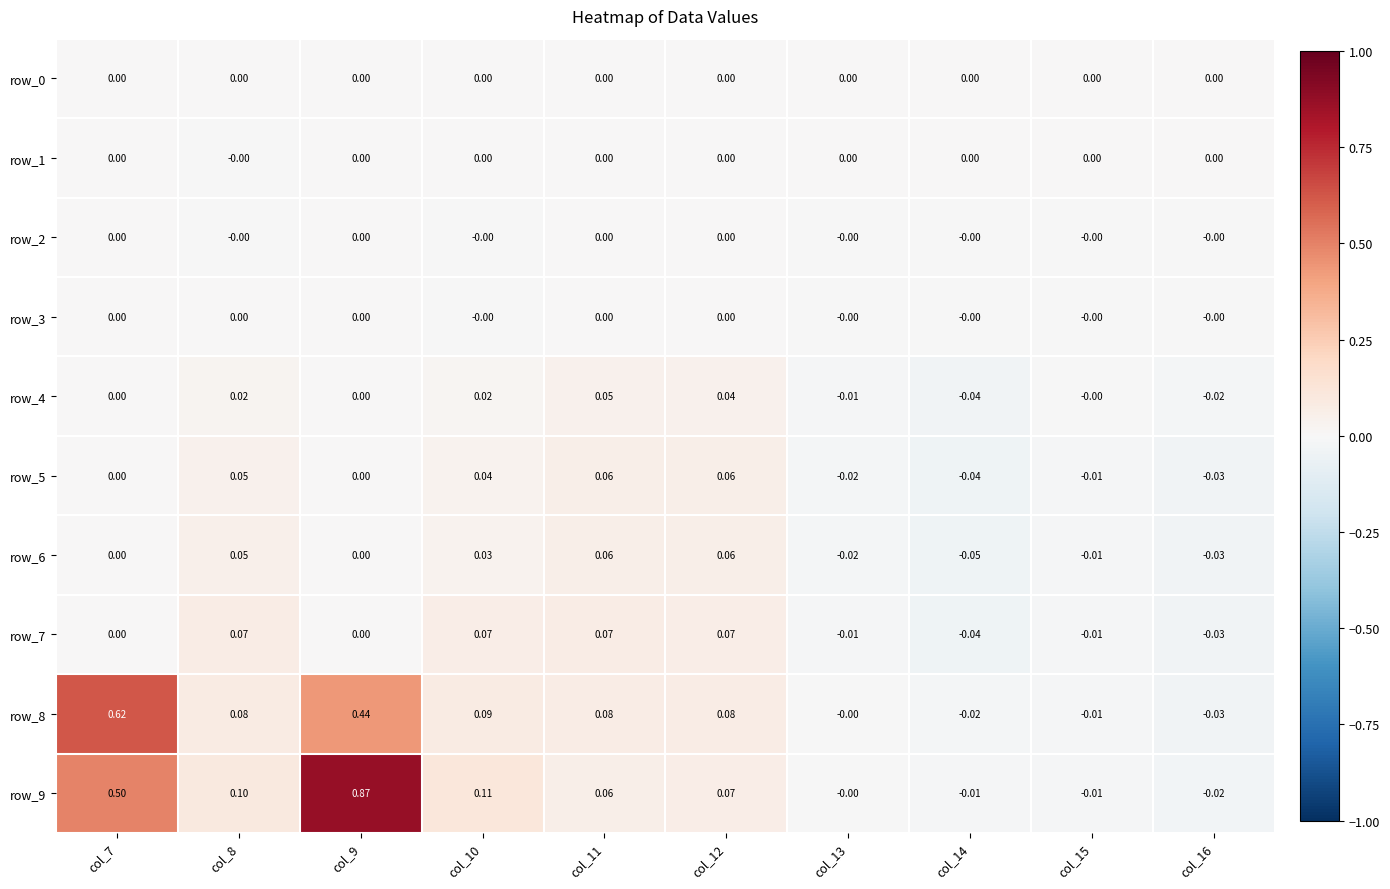

Is the value of row_9 at col_12 greater than the value of row_0 at col_9?

Yes